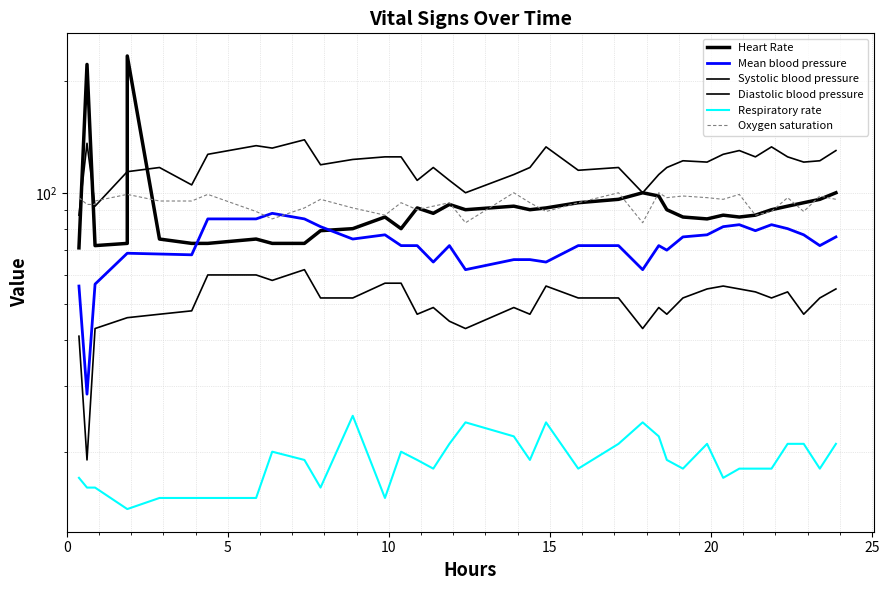

Reading right to left, extract all data points from this chart.

Heart Rate: 100.0	96.0	94.0	92.0	90.0	87.0	86.0	87.0	85.0	86.0	90.0	98.0	100.0	96.0	94.0	91.0	90.0	92.0	90.0	93.0	88.0	91.0	80.0	86.0	80.0	79.0	73.0	73.0	75.0	73.0	73.0	75.0	234.0	73.0	72.0	72.0	222.0	71.0
Mean blood pressure: 76.0	72.0	77.0	80.0	82.0	79.0	82.0	81.0	77.0	76.0	70.0	72.0	62.0	72.0	72.0	65.0	66.0	66.0	62.0	72.0	65.0	72.0	72.0	77.0	75.0	81.0	85.0	88.0	85.0	85.0	68.0	68.3	68.7	68.7	56.7	56.7	28.6	56.0
Systolic blood pressure: 130.0	122.0	121.0	125.0	133.0	125.0	130.0	127.0	121.0	122.0	117.0	112.0	100.0	117.0	115.0	133.0	117.0	112.0	100.0	108.0	117.0	108.0	125.0	125.0	123.0	119.0	139.0	132.0	134.0	127.0	105.0	117.0	114.0	114.0	92.0	92.0	136.0	87.0
Diastolic blood pressure: 55.0	52.0	47.0	54.0	52.0	54.0	55.0	56.0	55.0	52.0	47.0	49.0	43.0	52.0	52.0	56.0	47.0	49.0	43.0	45.0	49.0	47.0	57.0	57.0	52.0	52.0	62.0	58.0	60.0	60.0	48.0	47.0	46.0	46.0	43.0	43.0	19.0	41.0
Respiratory rate: 21.0	18.0	21.0	21.0	18.0	18.0	18.0	17.0	21.0	18.0	19.0	22.0	24.0	21.0	18.0	24.0	19.0	22.0	24.0	21.0	18.0	19.0	20.0	15.0	25.0	16.0	19.0	20.0	15.0	15.0	15.0	15.0	14.0	14.0	16.0	16.0	16.0	17.0
Oxygen saturation: 96.0	98.0	89.0	97.0	89.0	87.0	99.0	96.0	97.0	98.0	97.0	100.0	83.0	100.0	94.0	89.0	94.0	100.0	83.0	94.0	92.0	90.0	94.0	87.0	91.0	96.0	91.0	85.0	89.0	99.0	95.0	95.0	99.0	99.0	95.0	93.0	93.0	97.0